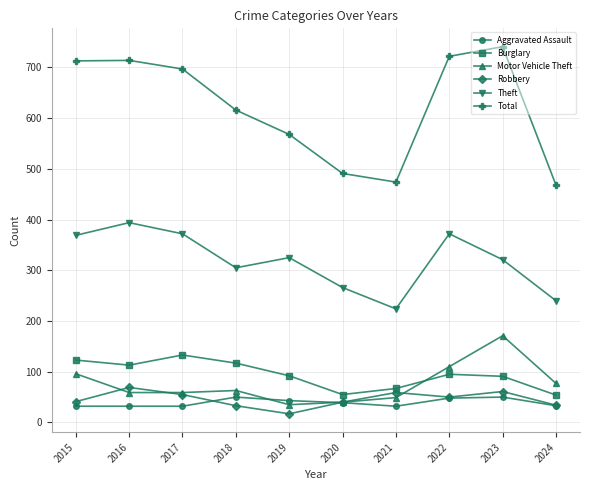

What is the value of the Total point at the 7th from the left?

474